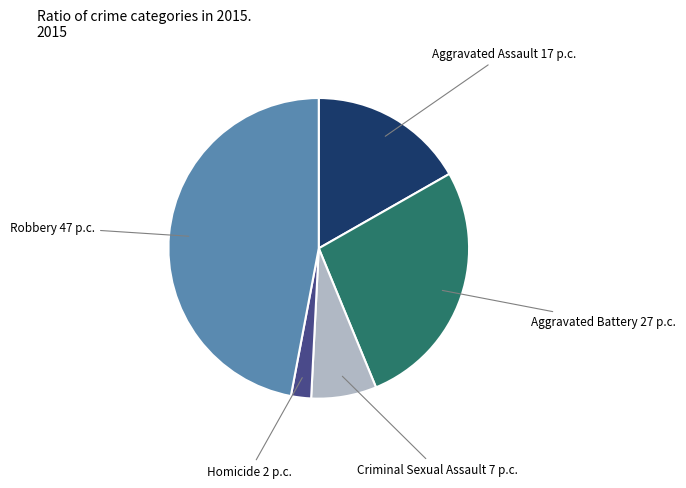

Is there a majority slice in this chart?

No